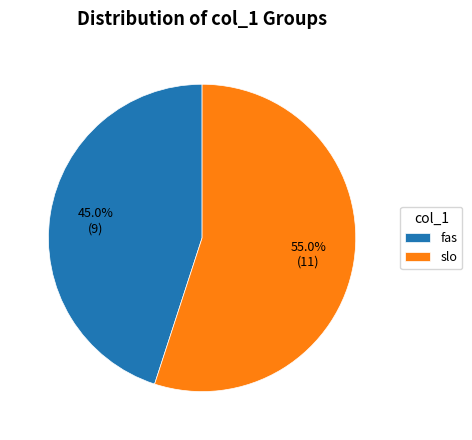

The slo slice represents 68% of the pie. True or false?

False